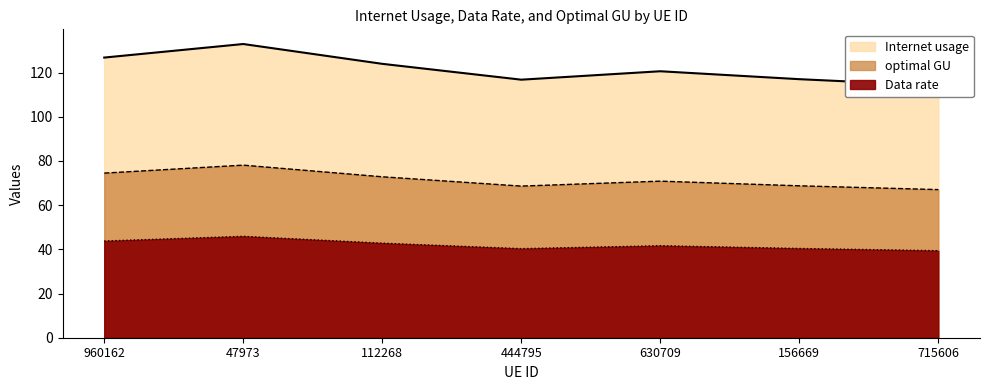

How many values in the Internet usage series exceed 120?

4